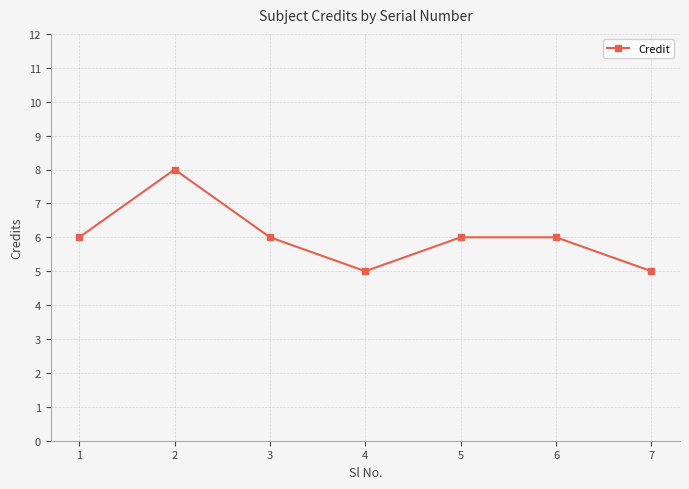

True or false: there are more than 0 points higher than both neighbors.

True